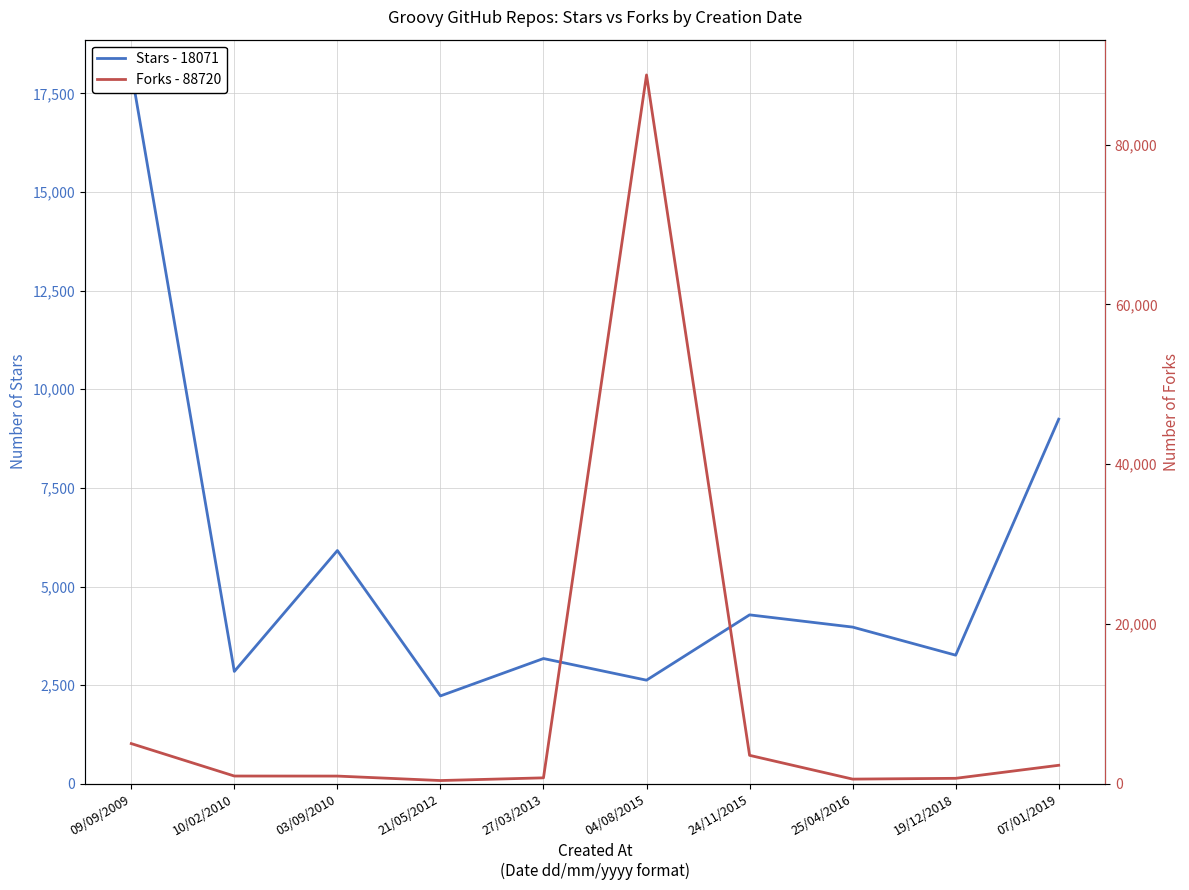

Reading left to right, transcribe all the data shown in this chart.

Stars - 18071: 09/09/2009=18071	10/02/2010=2847	03/09/2010=5912	21/05/2012=2226	27/03/2013=3174	04/08/2015=2625	24/11/2015=4281	25/04/2016=3971	19/12/2018=3259	07/01/2019=9242
Forks - 88720: 09/09/2009=5023	10/02/2010=963	03/09/2010=957	21/05/2012=399	27/03/2013=736	04/08/2015=88720	24/11/2015=3554	25/04/2016=578	19/12/2018=677	07/01/2019=2309